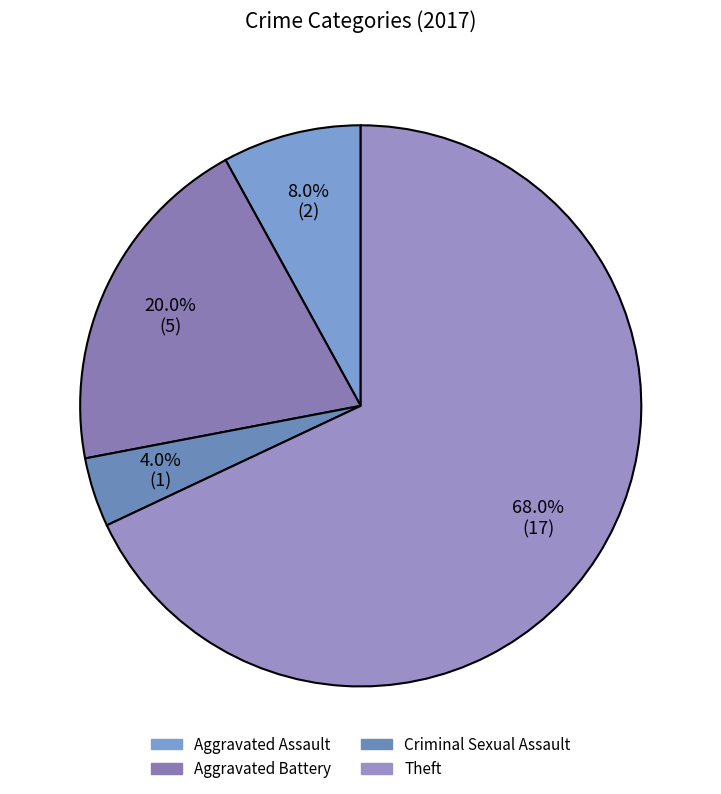

How many segments does this pie chart have?

4